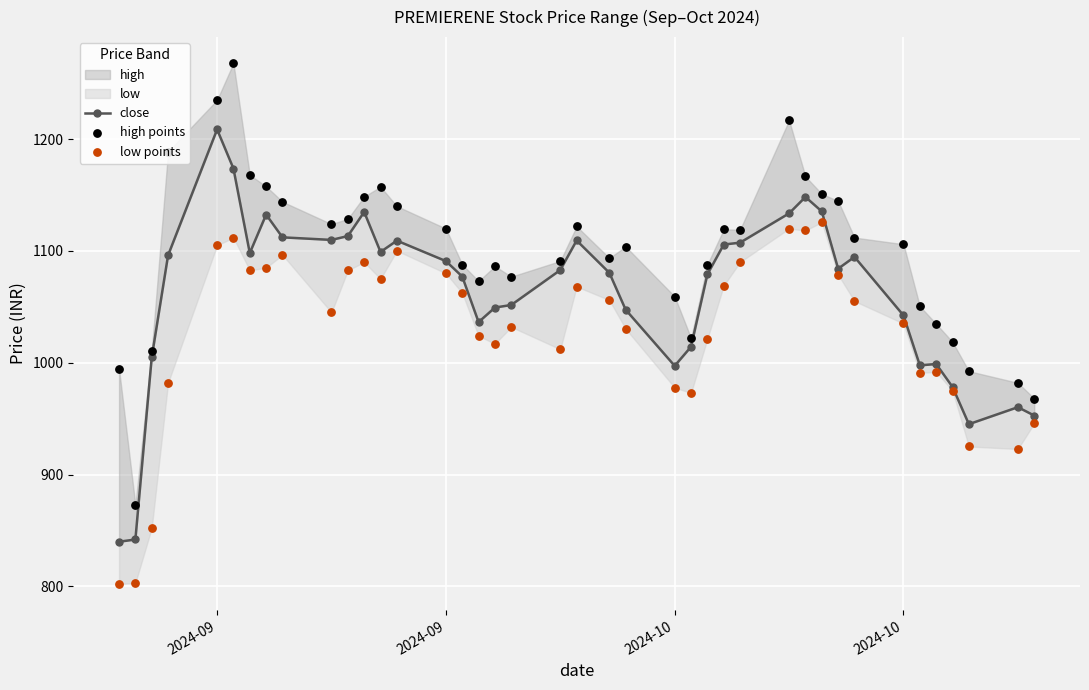

Which series has the largest Y range (max minus min)?

high points